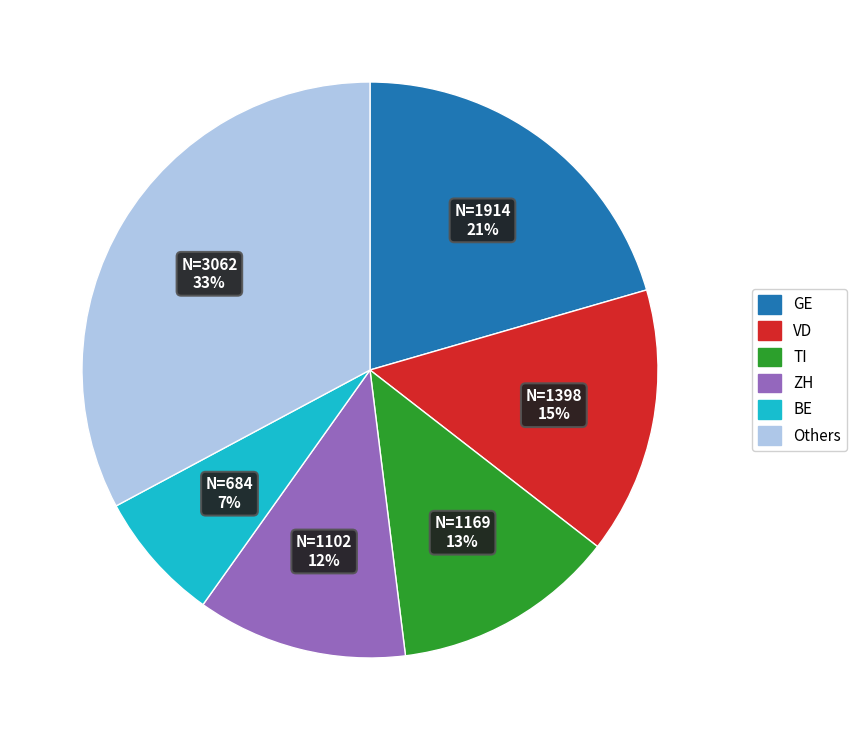

Which has a higher value, ZH or BE?

ZH